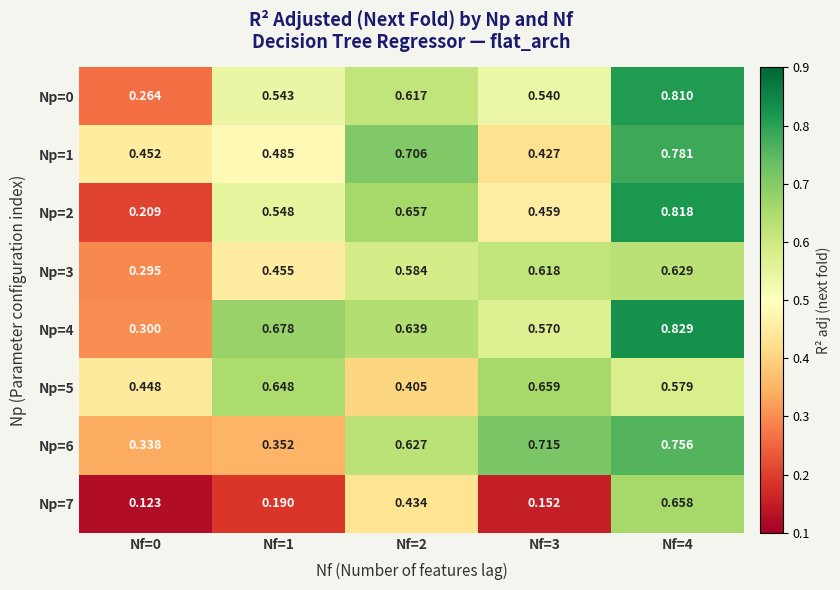

Is the value of Np=0 at Nf=4 greater than the value of Np=6 at Nf=2?

Yes